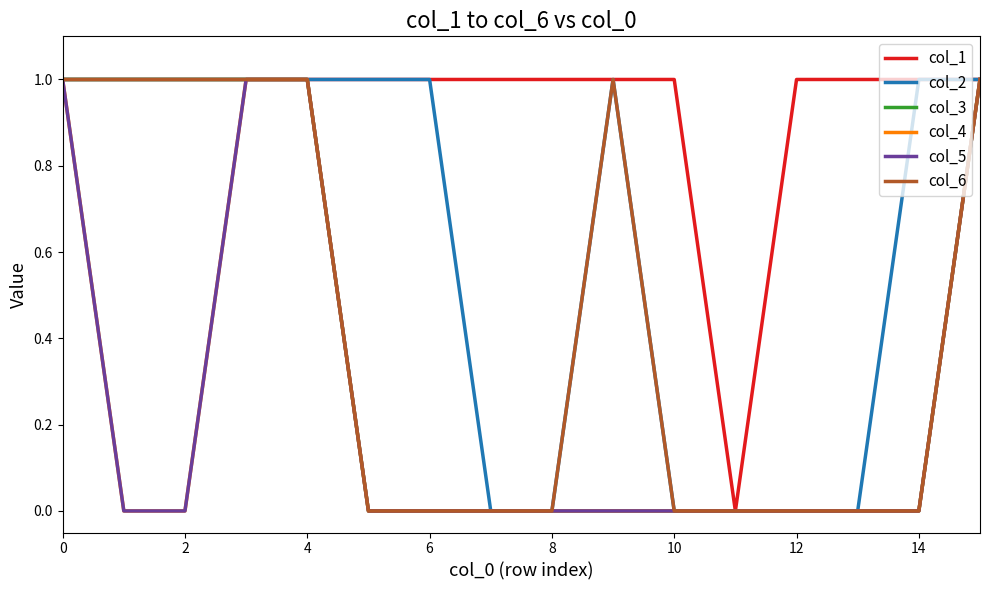

Is this an area chart (filled region under the line)?

No